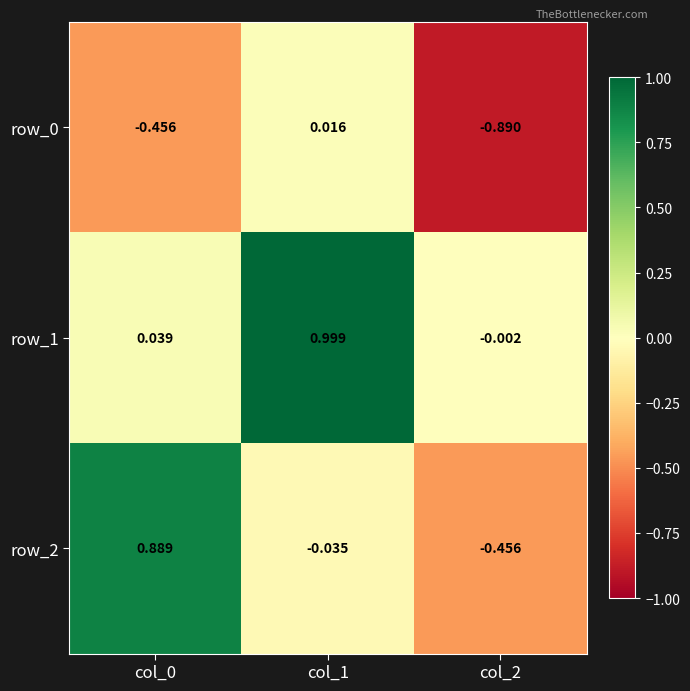

At how many categories does at least one series exceed 0?

2